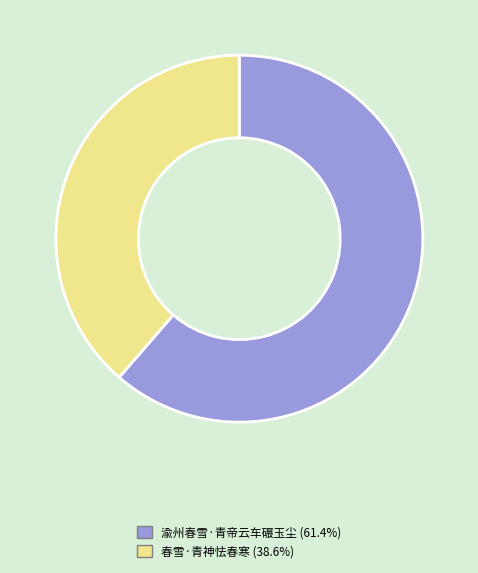

What is the ratio of the value at 春雪·青神怯春寒 to the value at 渝州春雪·青帝云车碾玉尘?

0.6